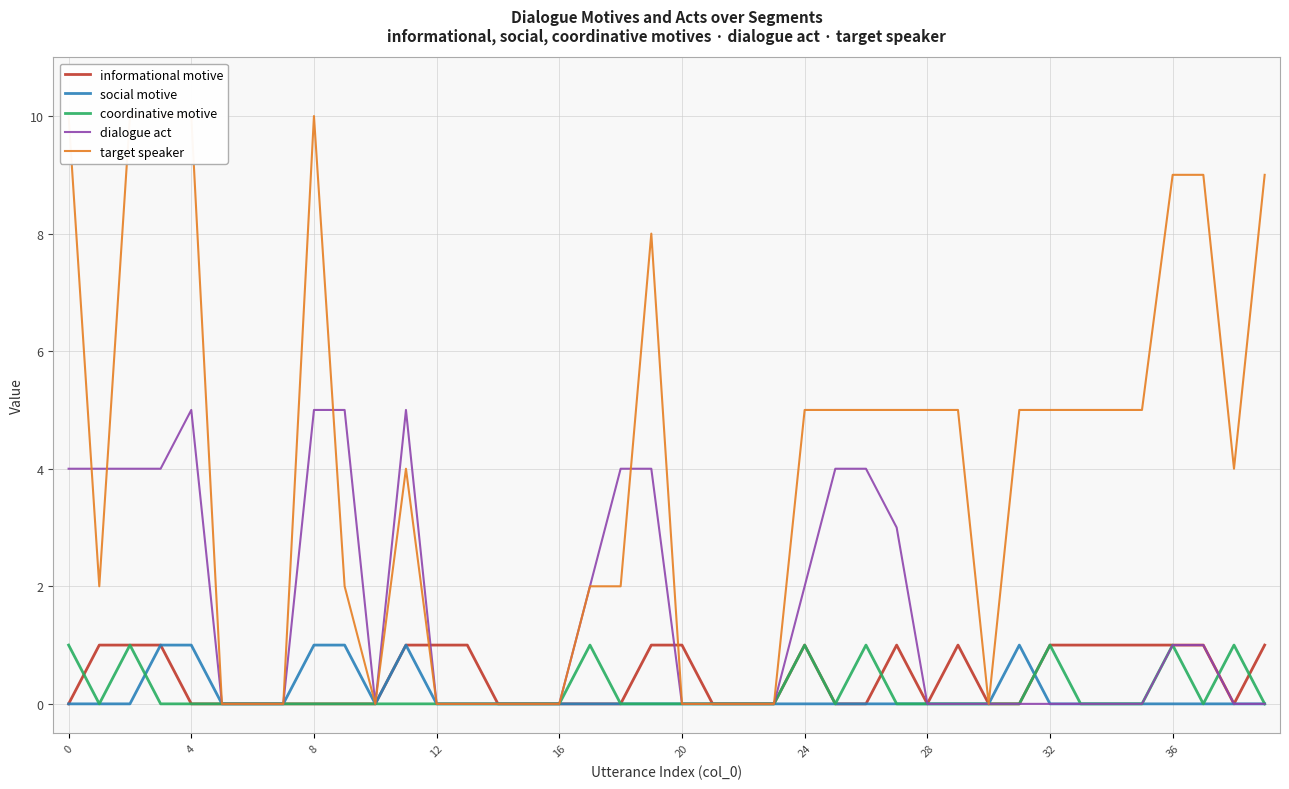

How many lines are shown in the chart?

5